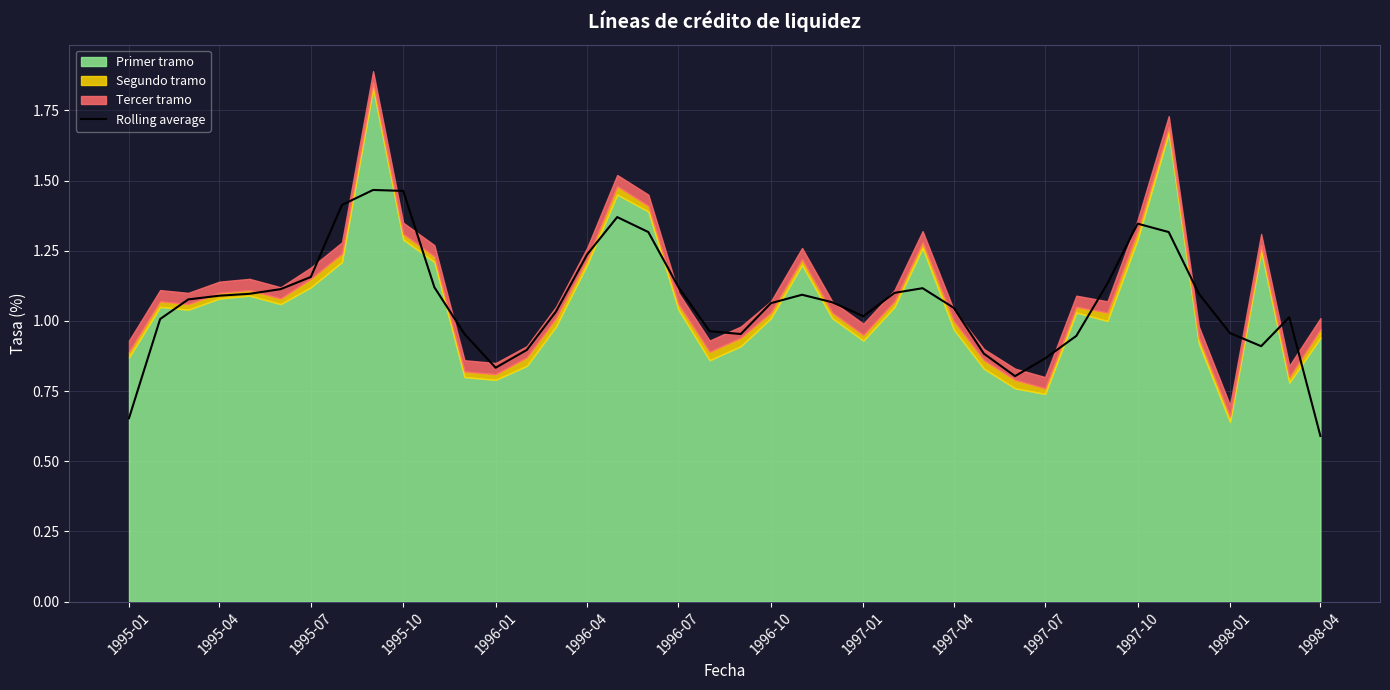

How many interior local peaks (higher than both neighbors) does the data have?

6